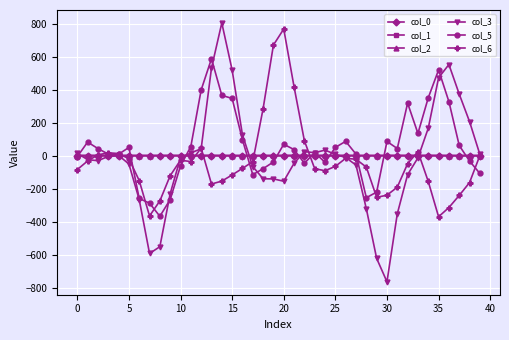

True or false: col_0 and col_5 cross at least once.

True